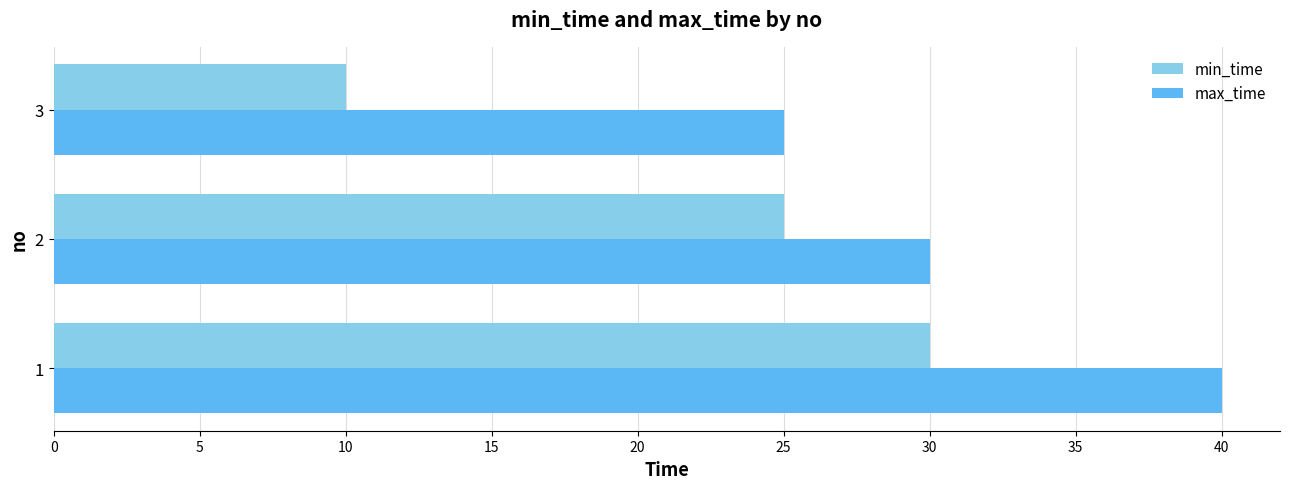

What is the approximate value of min_time at 1?

30